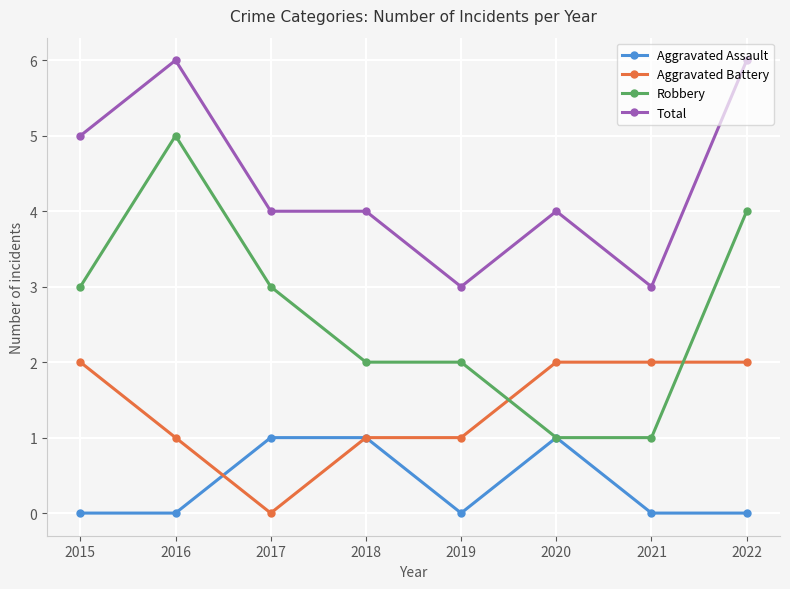

At 2016, list the series in order from largest to smallest.

Total, Robbery, Aggravated Battery, Aggravated Assault